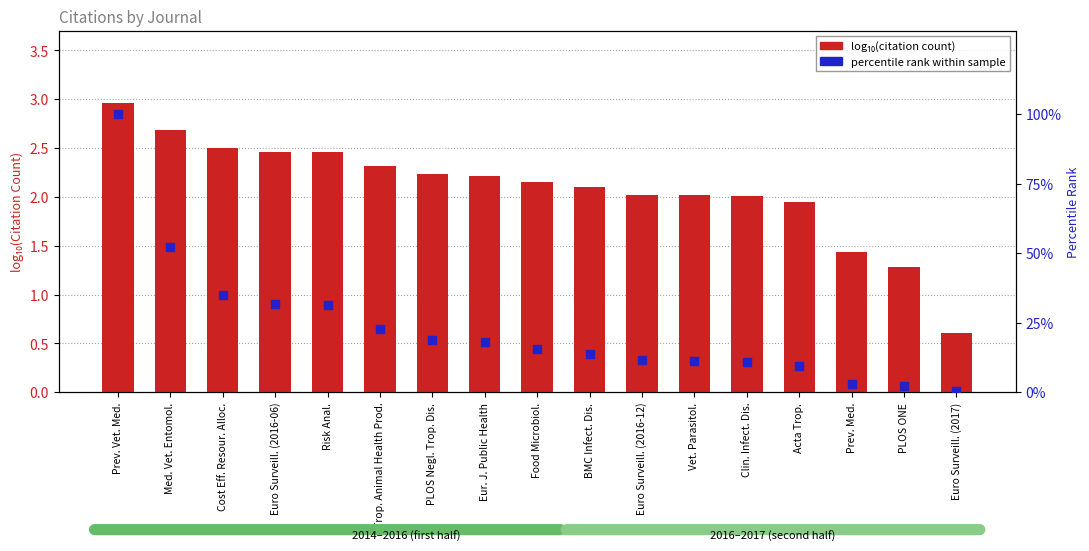

At how many categories does at least one series exceed 2?

13